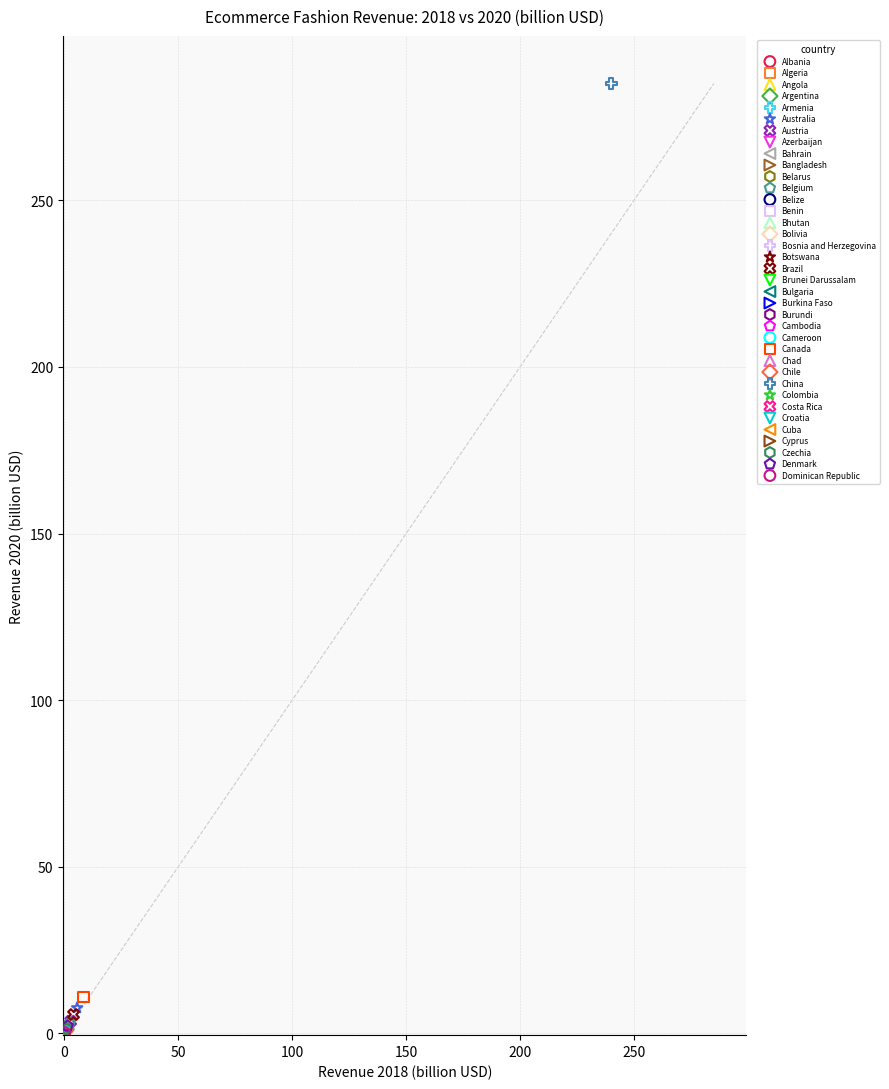

Which series reaches the maximum Y coordinate?

China